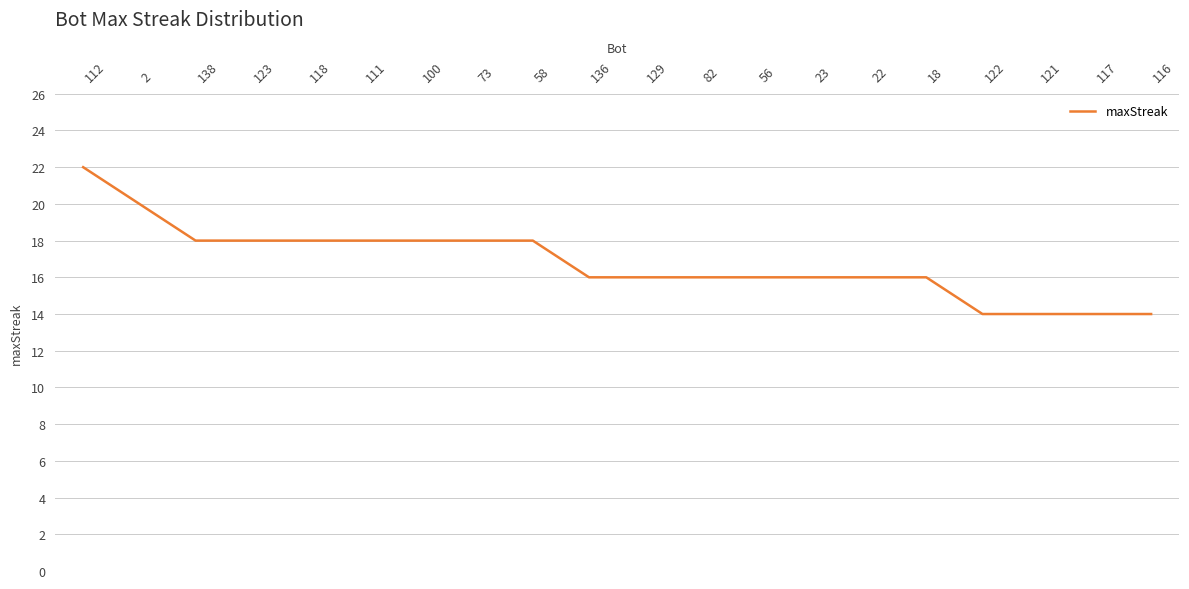

What position from the left is 100?

7